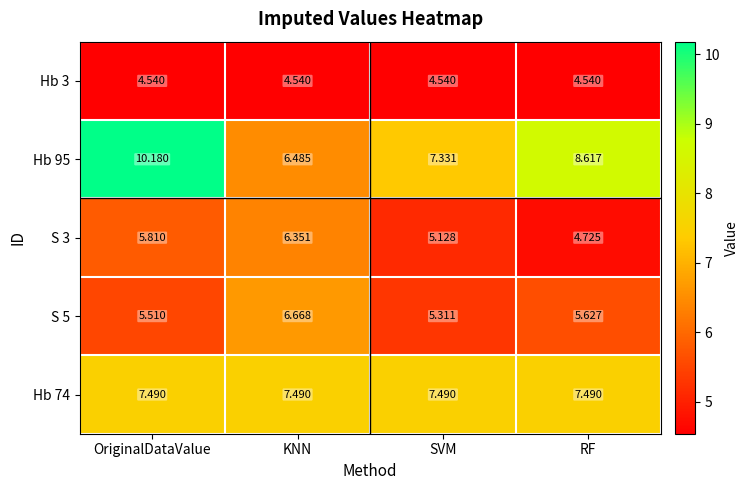

At which label does Hb 95 reach its peak?

OriginalDataValue